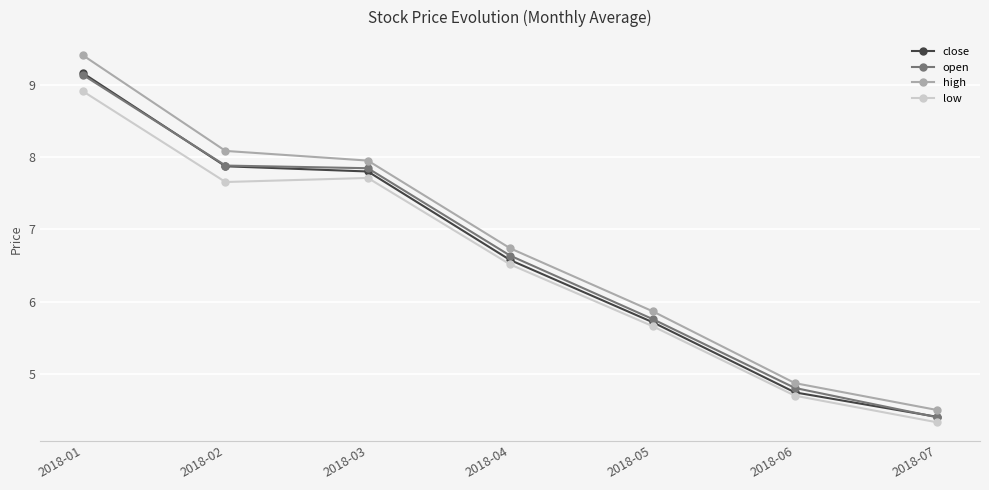

How many lines are shown in the chart?

4